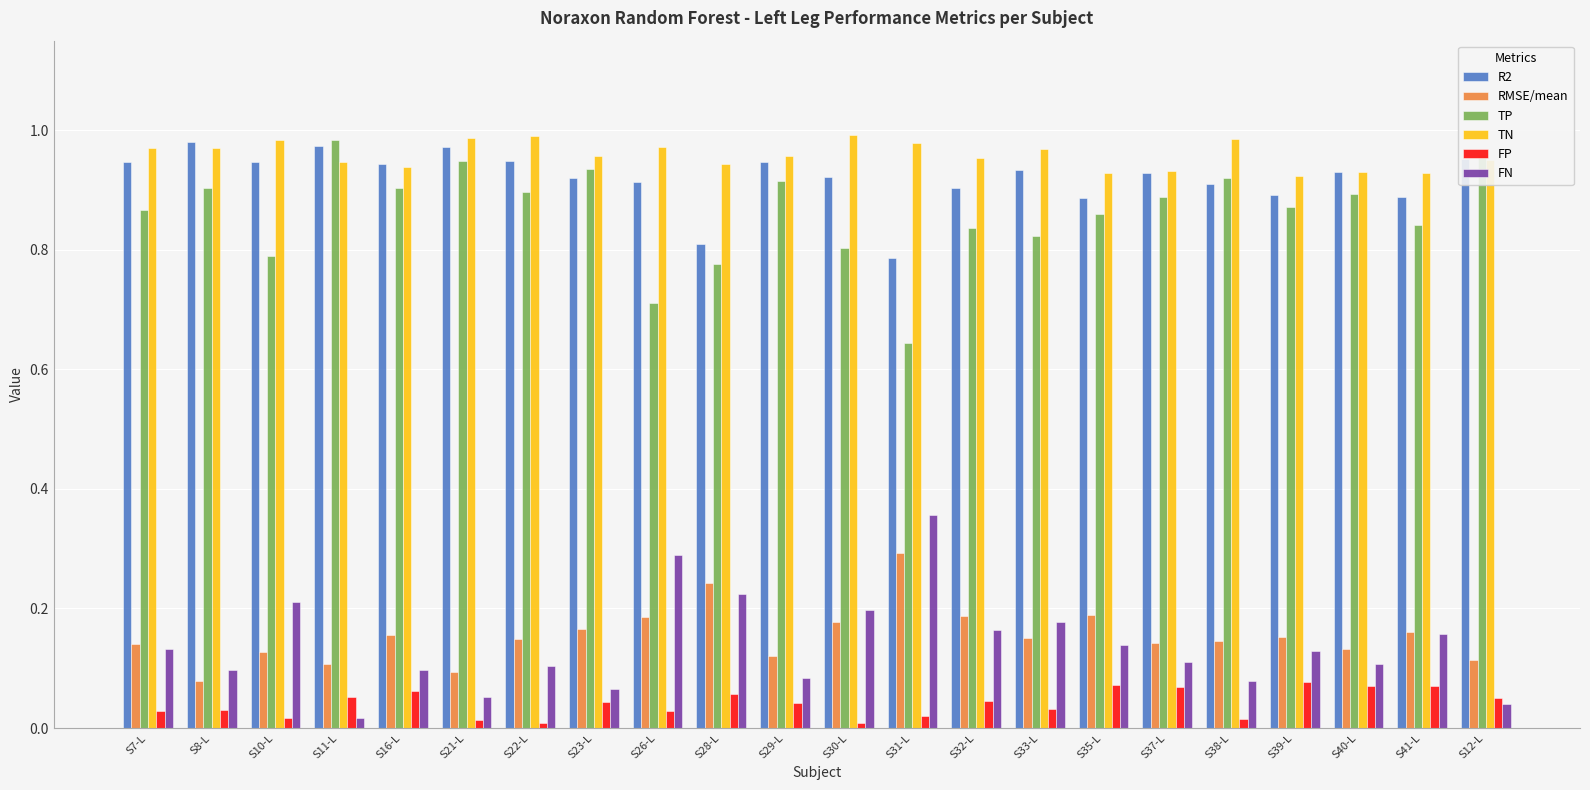

What position from the left is S21-L?

6